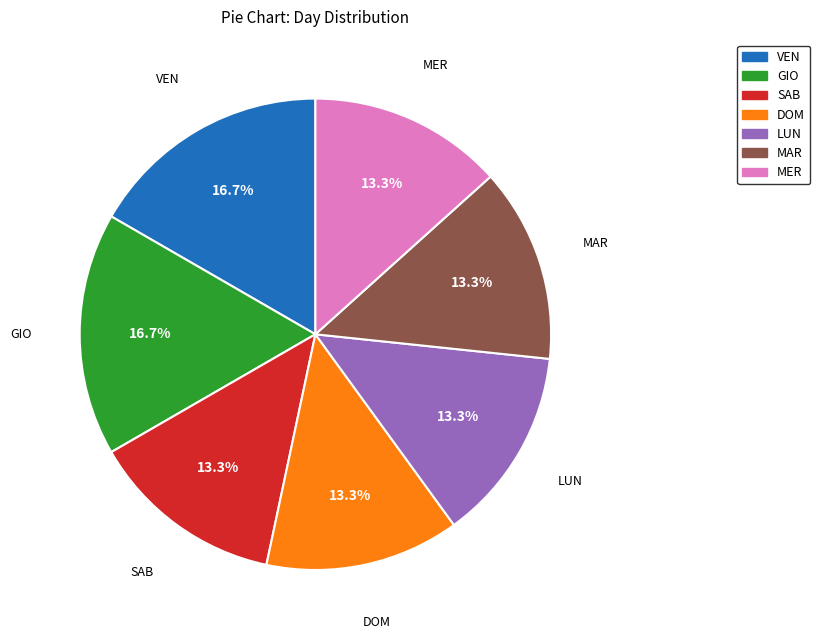

Is there a majority slice in this chart?

No